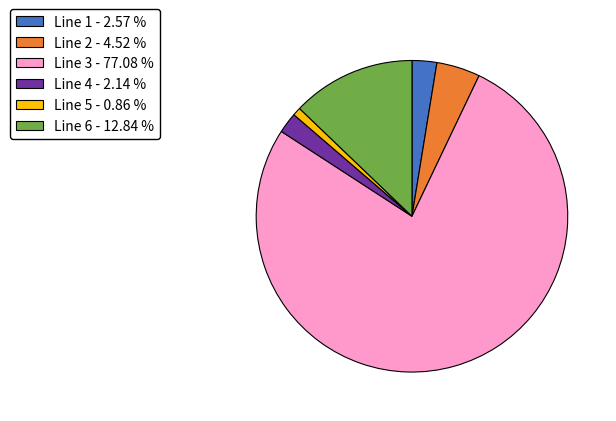

Is there a majority slice in this chart?

Yes